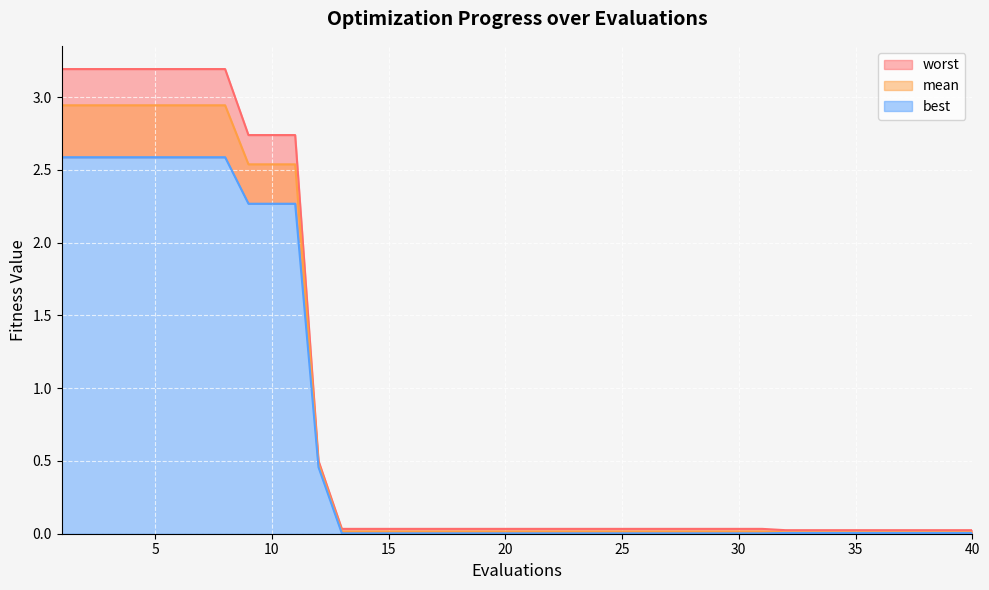

At which label does worst reach its minimum?

32